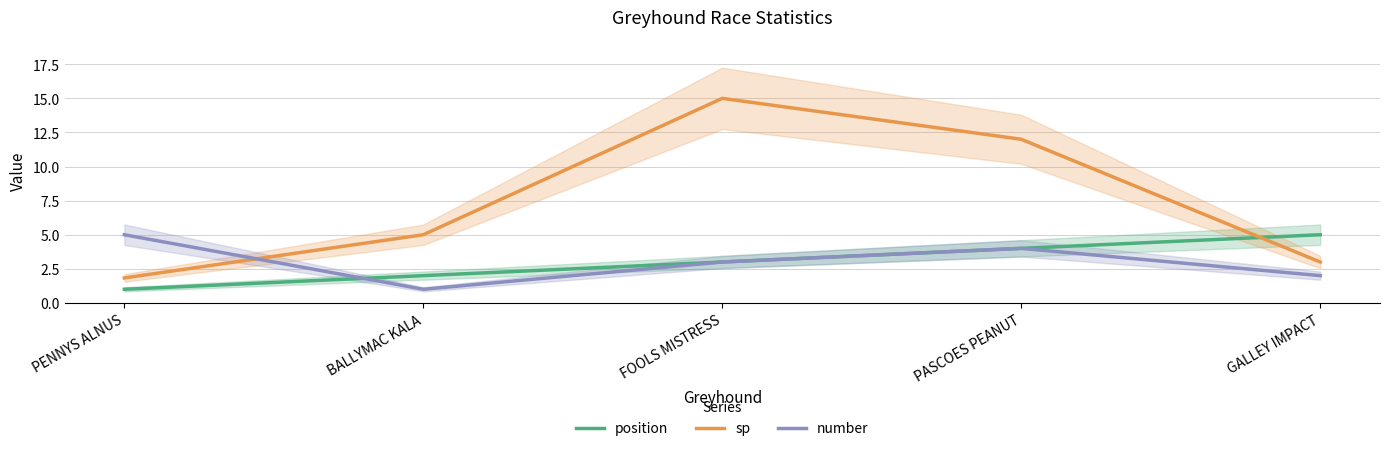

Which series has the largest total across all categories?

sp